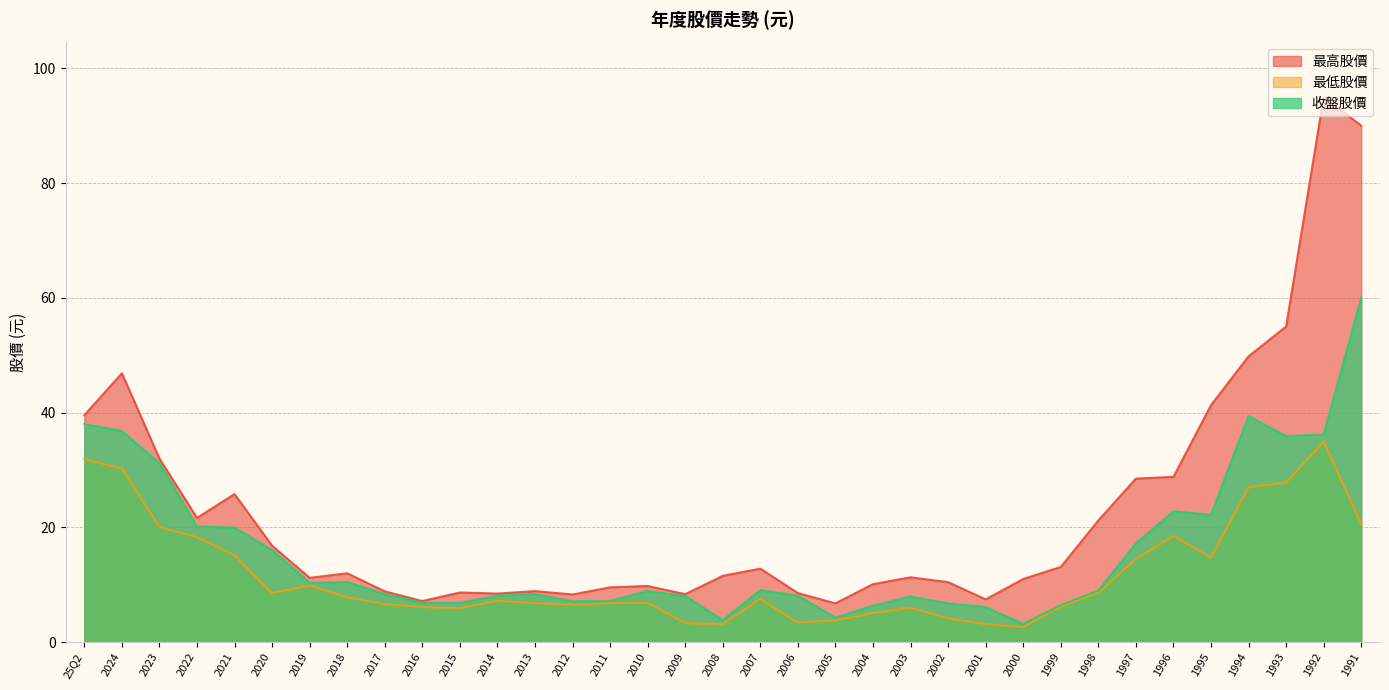

Reading left to right, extract all data points from this chart.

最高股價: 25Q2=39.5	2024=46.9	2023=32.0	2022=21.6	2021=25.8	2020=16.8	2019=11.2	2018=12.0	2017=8.8	2016=7.2	2015=8.7	2014=8.5	2013=8.9	2012=8.3	2011=9.6	2010=9.8	2009=8.4	2008=11.6	2007=12.8	2006=8.6	2005=6.8	2004=10.1	2003=11.3	2002=10.4	2001=7.5	2000=11.0	1999=13.1	1998=21.2	1997=28.5	1996=28.8	1995=41.3	1994=49.8	1993=55.0	1992=95.0	1991=90.0
最低股價: 25Q2=31.9	2024=30.2	2023=20.1	2022=18.3	2021=15.2	2020=8.6	2019=9.9	2018=7.8	2017=6.6	2016=6.1	2015=5.9	2014=7.2	2013=6.8	2012=6.5	2011=6.8	2010=6.8	2009=3.3	2008=3.1	2007=7.5	2006=3.4	2005=3.8	2004=5.0	2003=6.0	2002=4.1	2001=3.1	2000=2.6	1999=6.2	1998=8.6	1997=14.5	1996=18.5	1995=14.8	1994=27.0	1993=27.8	1992=35.0	1991=20.6
收盤股價: 25Q2=38.0	2024=36.8	2023=31.2	2022=20.1	2021=19.9	2020=16.1	2019=10.3	2018=10.4	2017=8.4	2016=6.8	2015=6.9	2014=8.1	2013=8.4	2012=7.1	2011=7.2	2010=8.9	2009=8.0	2008=3.8	2007=9.1	2006=8.1	2005=4.2	2004=6.3	2003=8.0	2002=6.8	2001=6.1	2000=3.2	1999=6.5	1998=9.0	1997=17.2	1996=22.8	1995=22.2	1994=39.4	1993=35.9	1992=36.2	1991=60.0